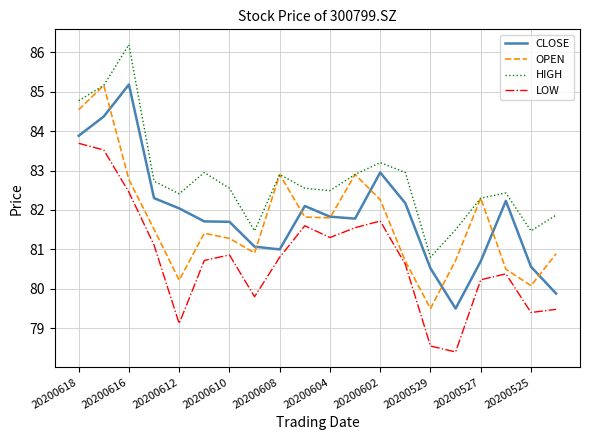

What is the maximum value for CLOSE?

85.2